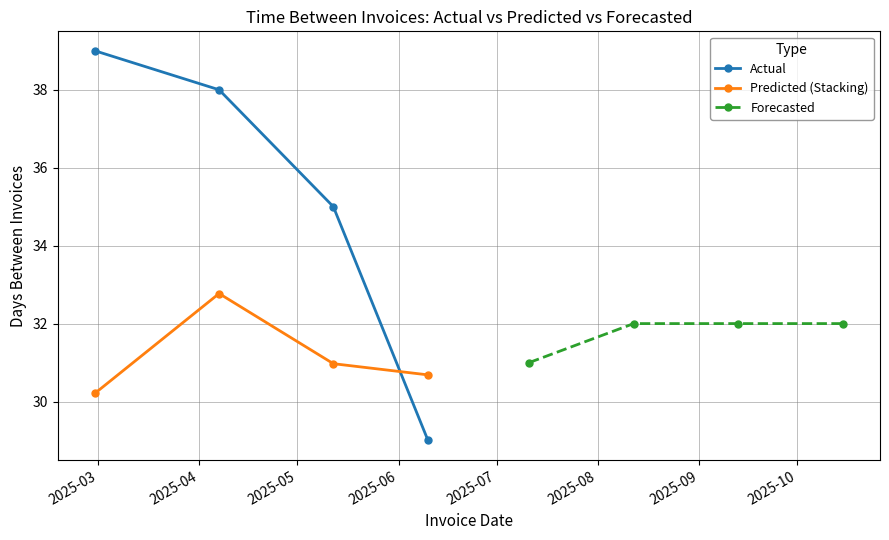

What is the value of the Forecasted point at the 1st from the left?

31